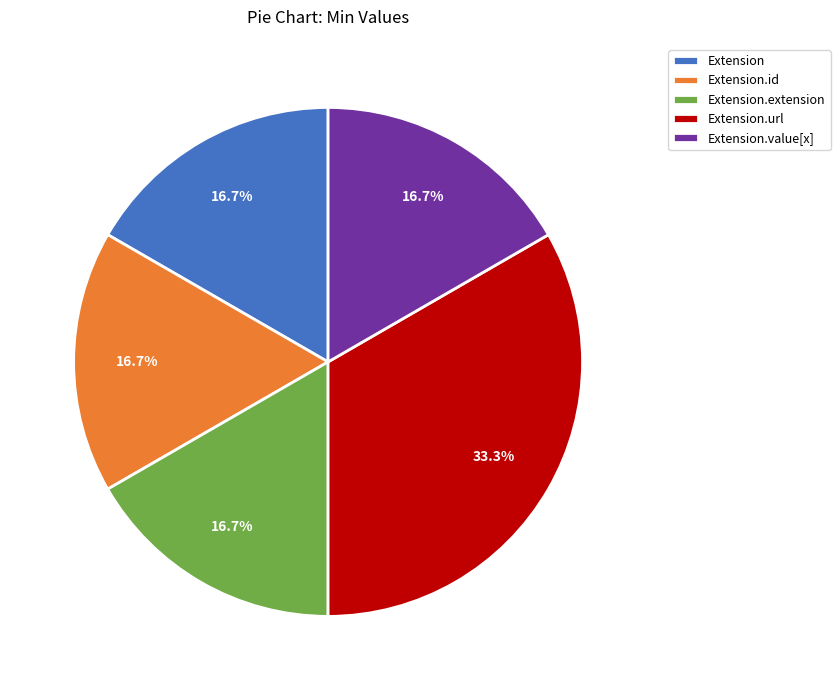

Is there a majority slice in this chart?

No